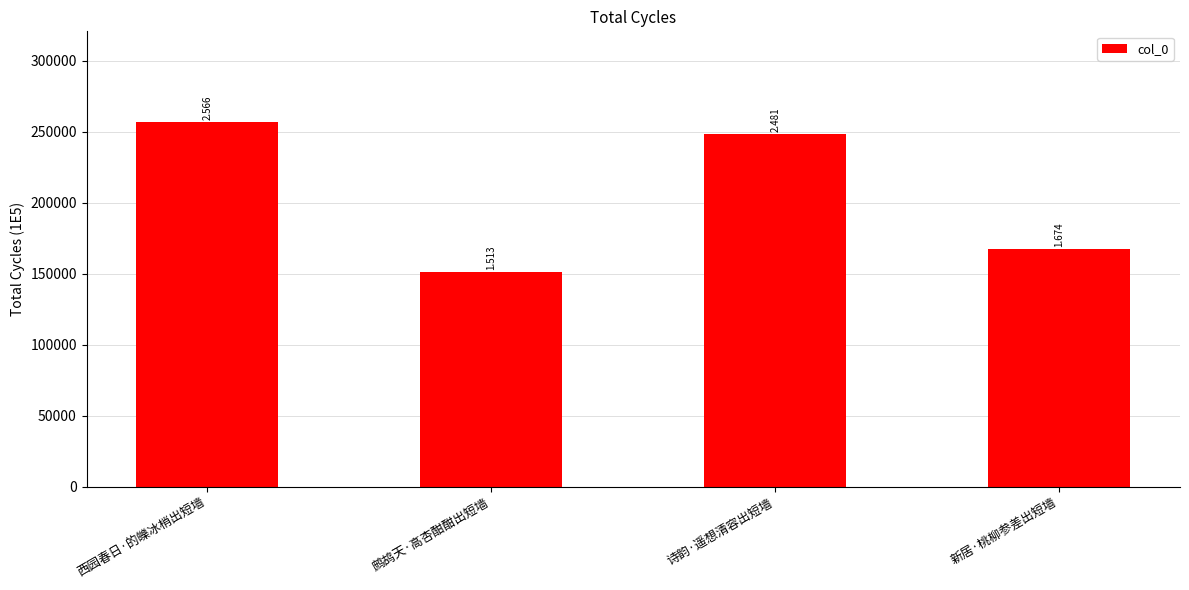

At which category does the chart reach its minimum across all series?

鹧鸪天·高杏酣酣出短墙